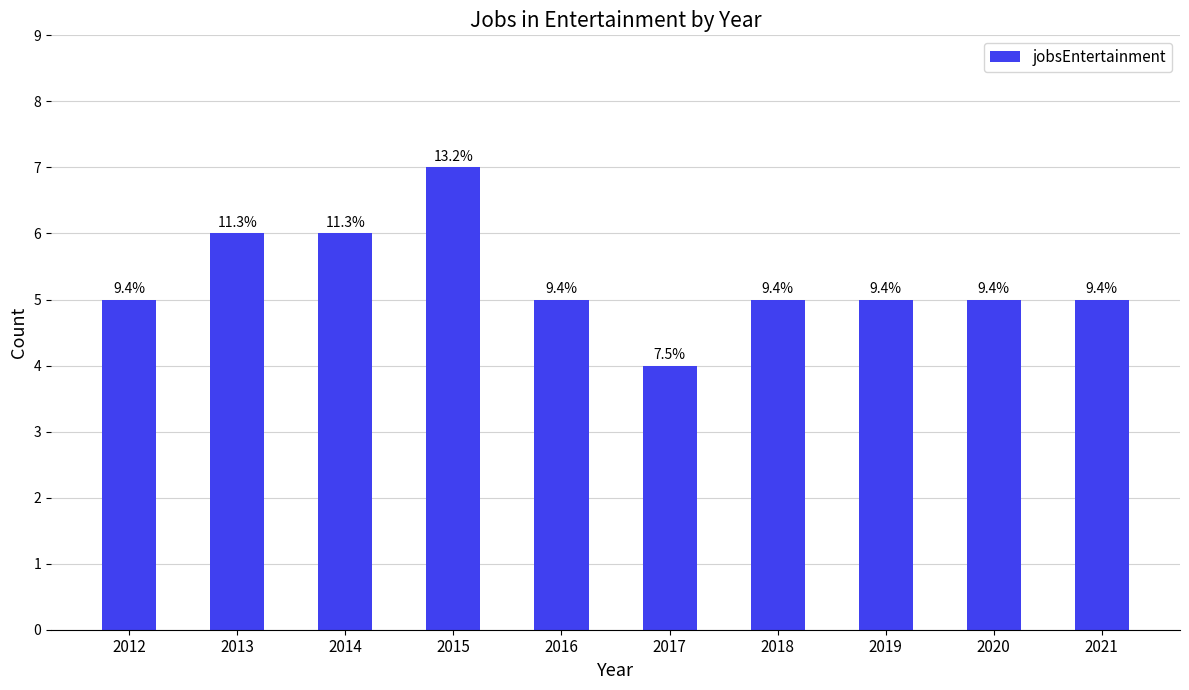

What is the greatest value displayed?

7